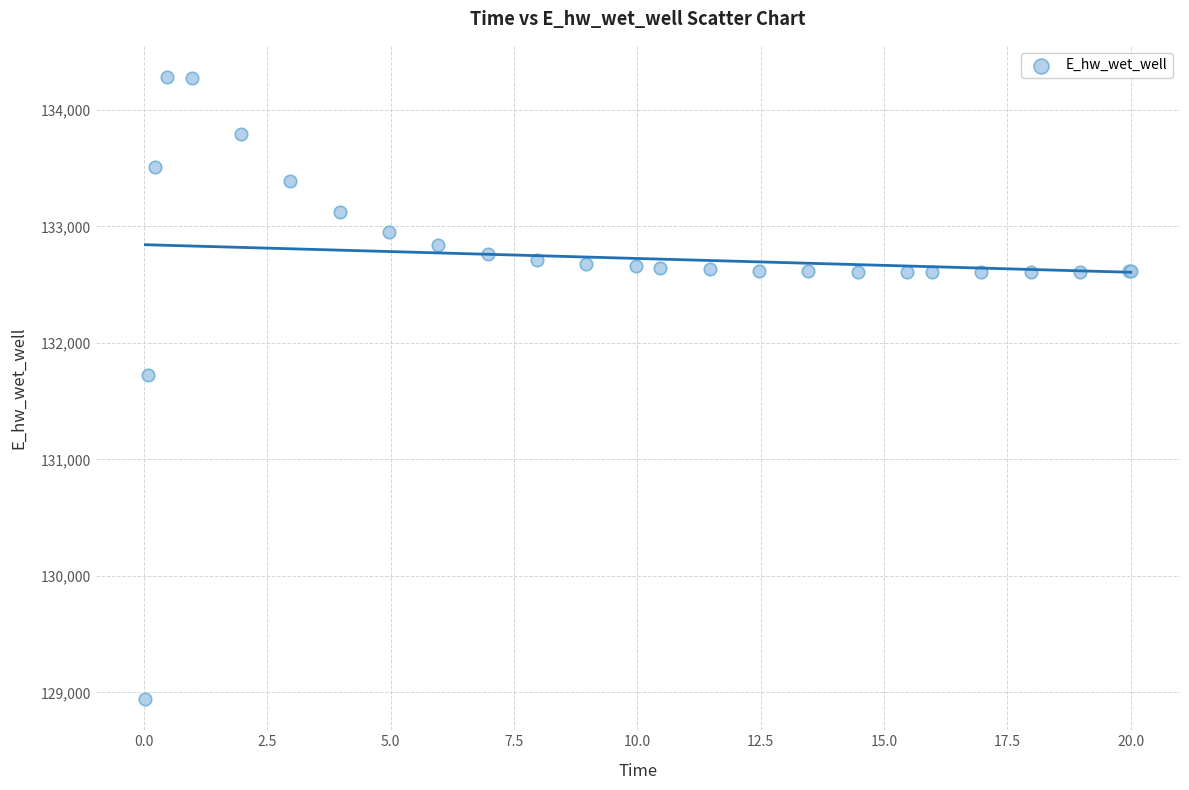

What Y value in the scatter plot is closest to 131612?

131728.3